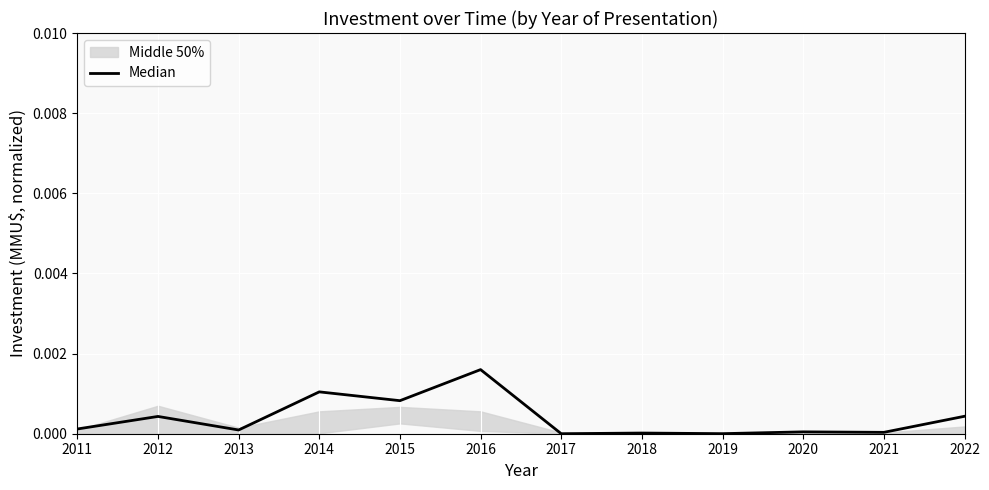

List the labels in order of value, smallest first.

2017, 2019, 2018, 2021, 2020, 2013, 2011, 2012, 2022, 2015, 2014, 2016